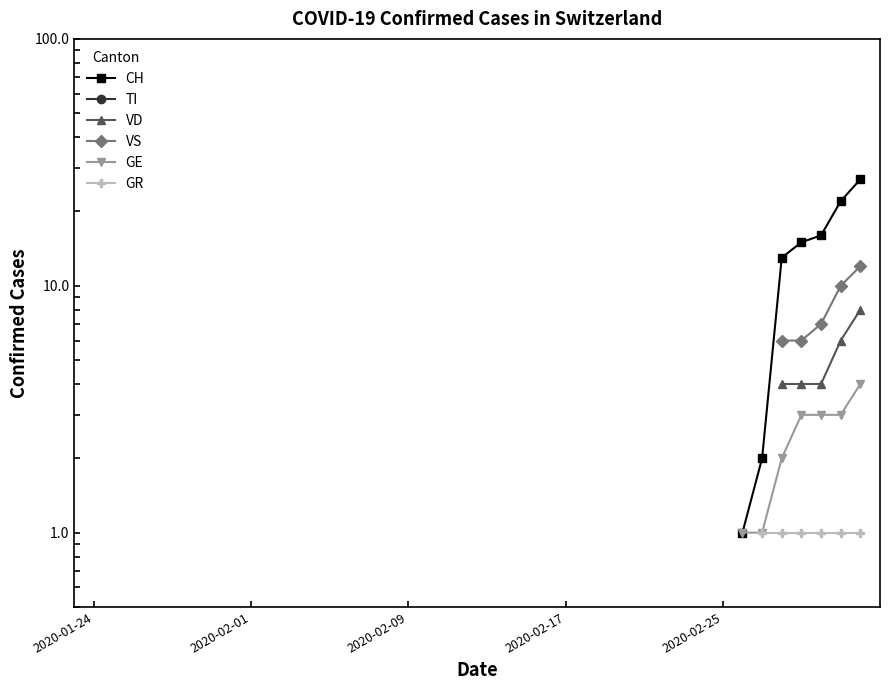

True or false: GE and VD cross at least once.

False